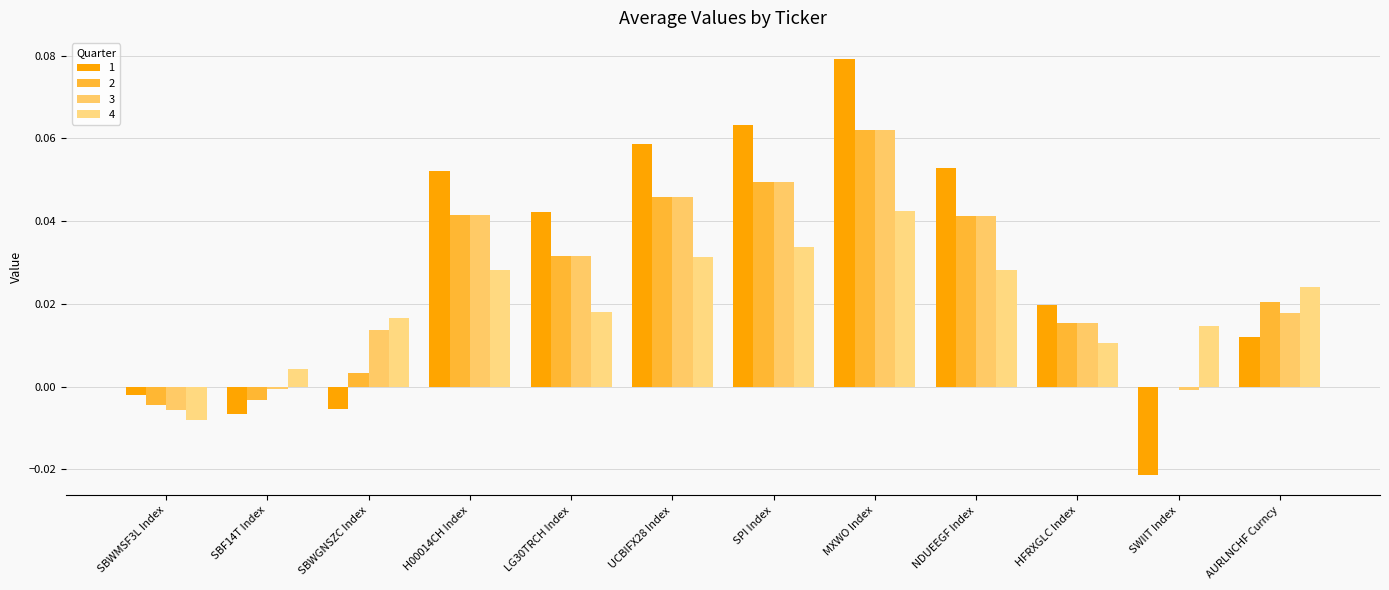

What is the total value across all series at SPI Index?

0.2